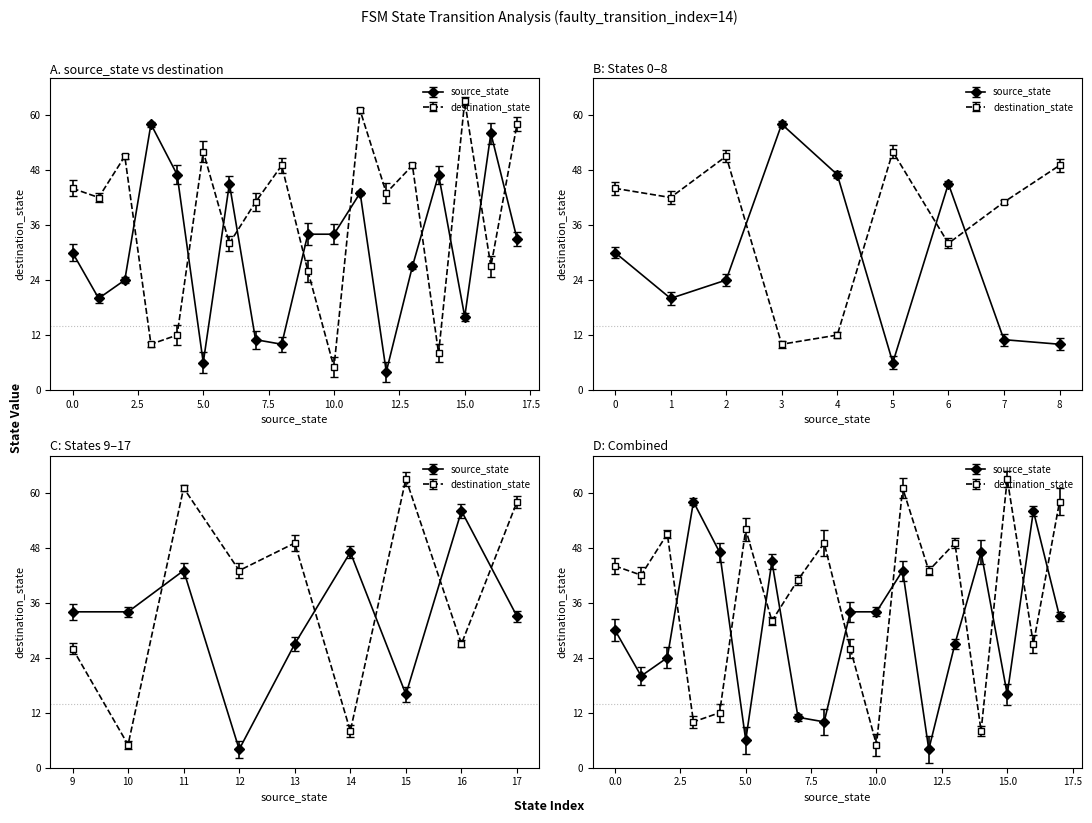

After their last crossing, which series has the higher values: source_state or destination_state?

destination_state